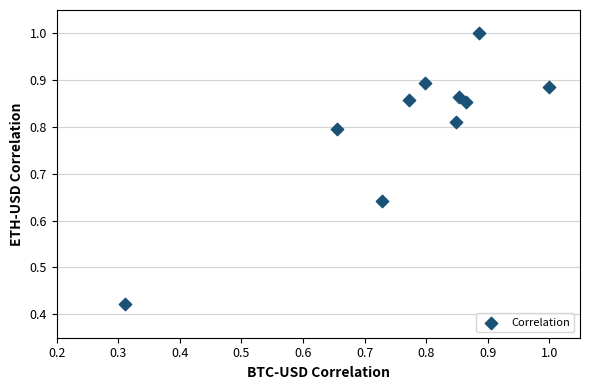

What is the range of X values (max minus min)?

0.7